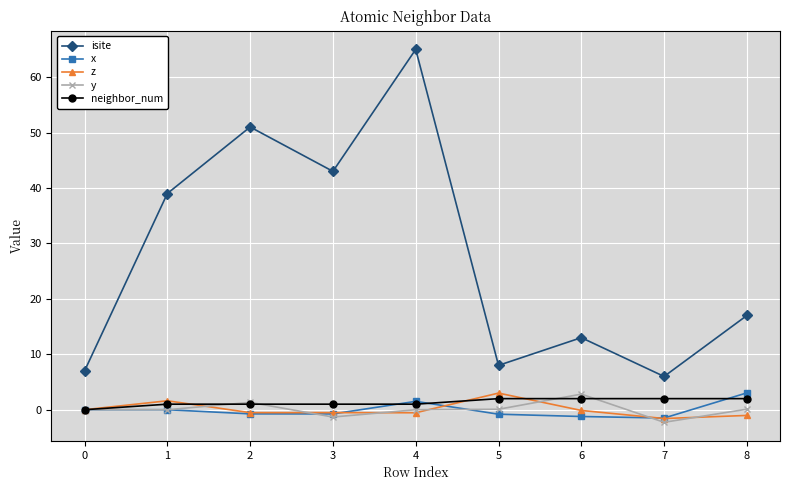

True or false: isite and y intersect in this chart.

False